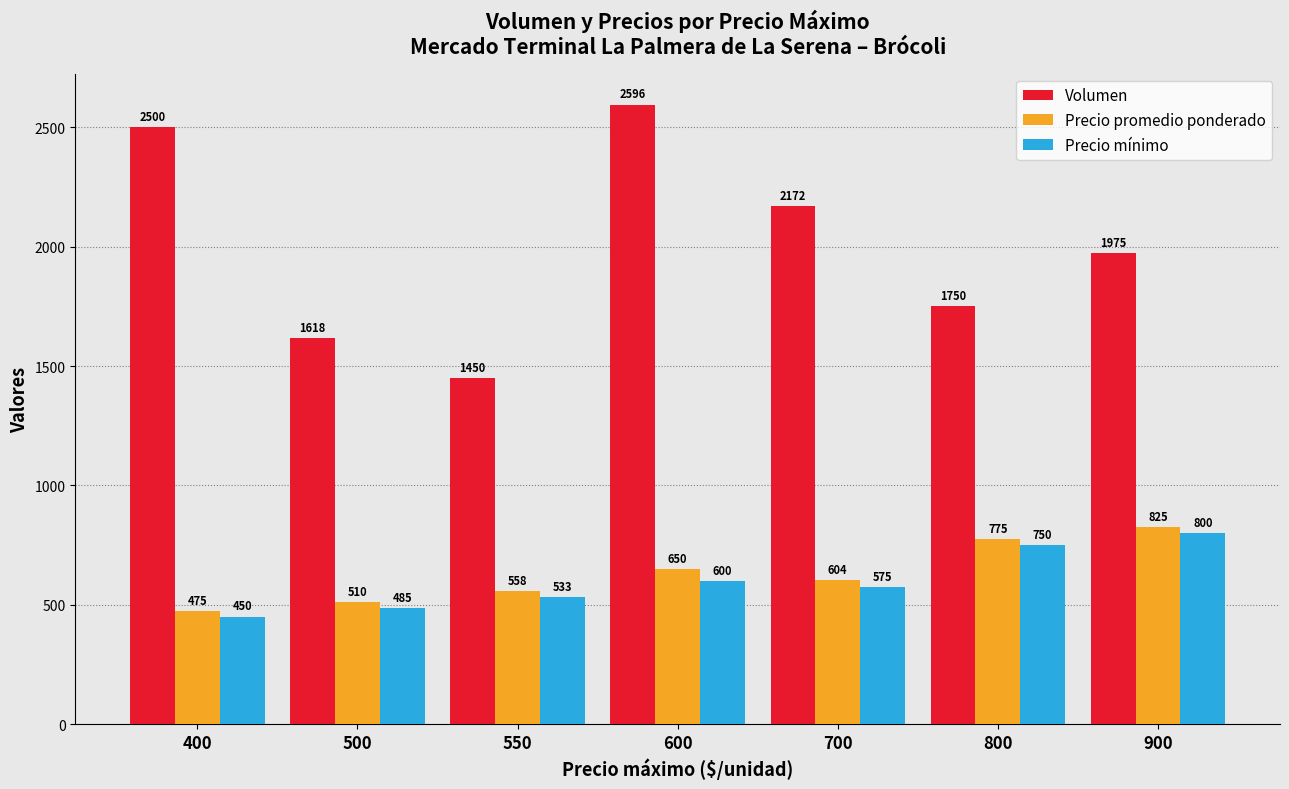

Read the Precio mínimo value at 900, to the nearest 5.

800